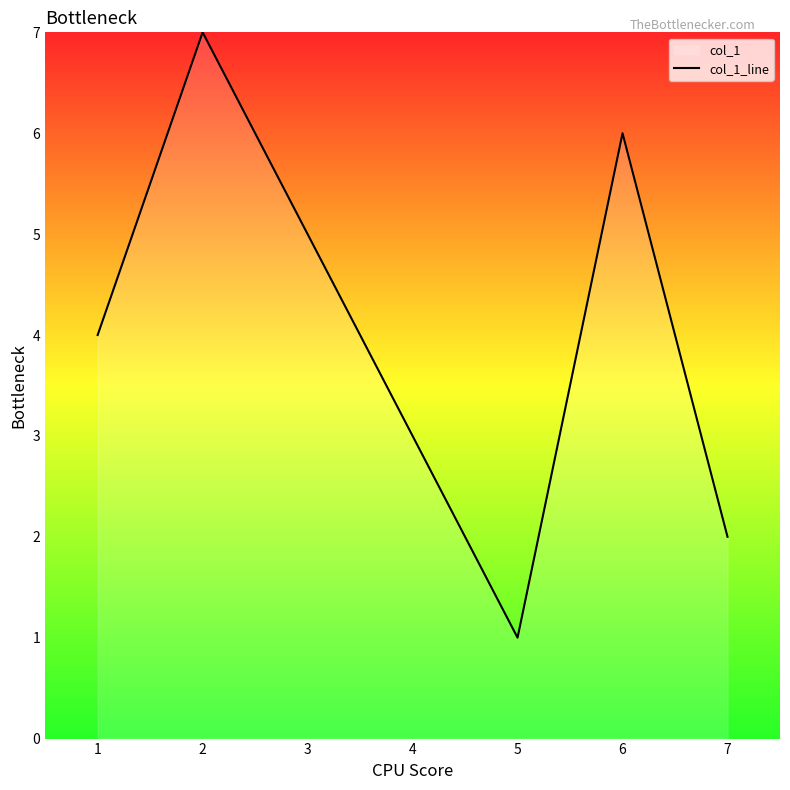

What is the change in value from 1 to 6?

+2